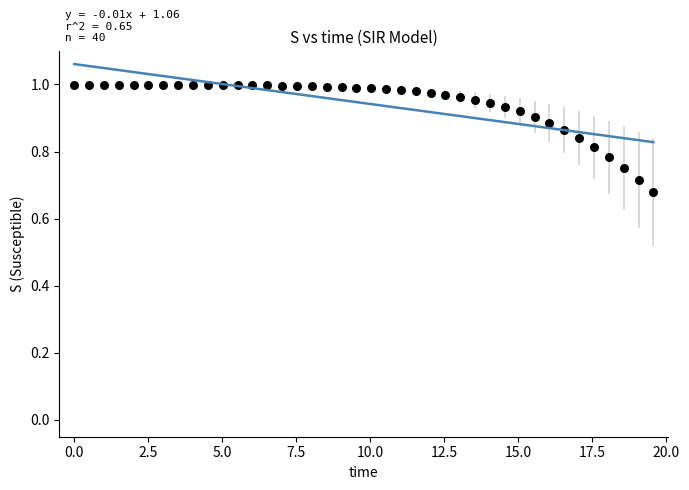

What is the range of X values (max minus min)?

19.6